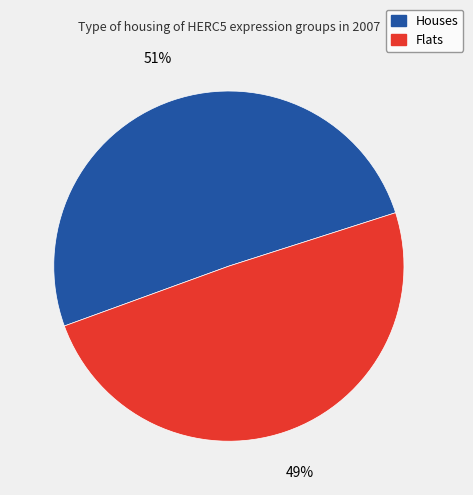

To the nearest percent, what is the average slice percentage?

50%